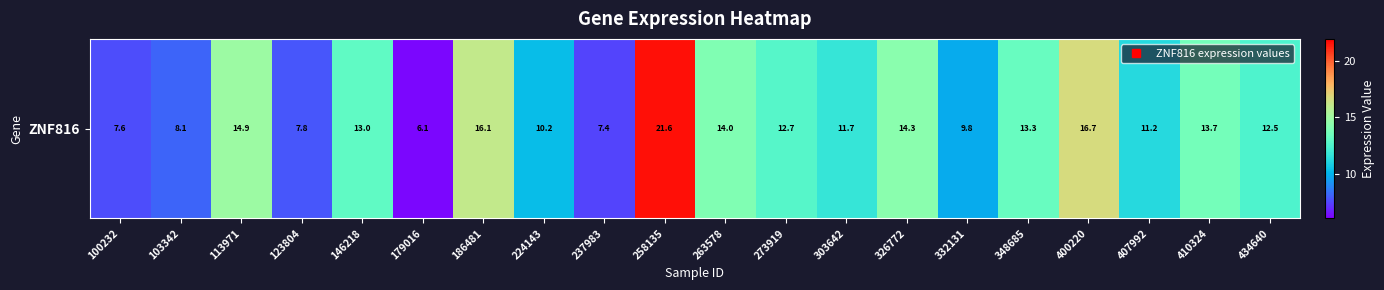

How many data points are less than 12?

9